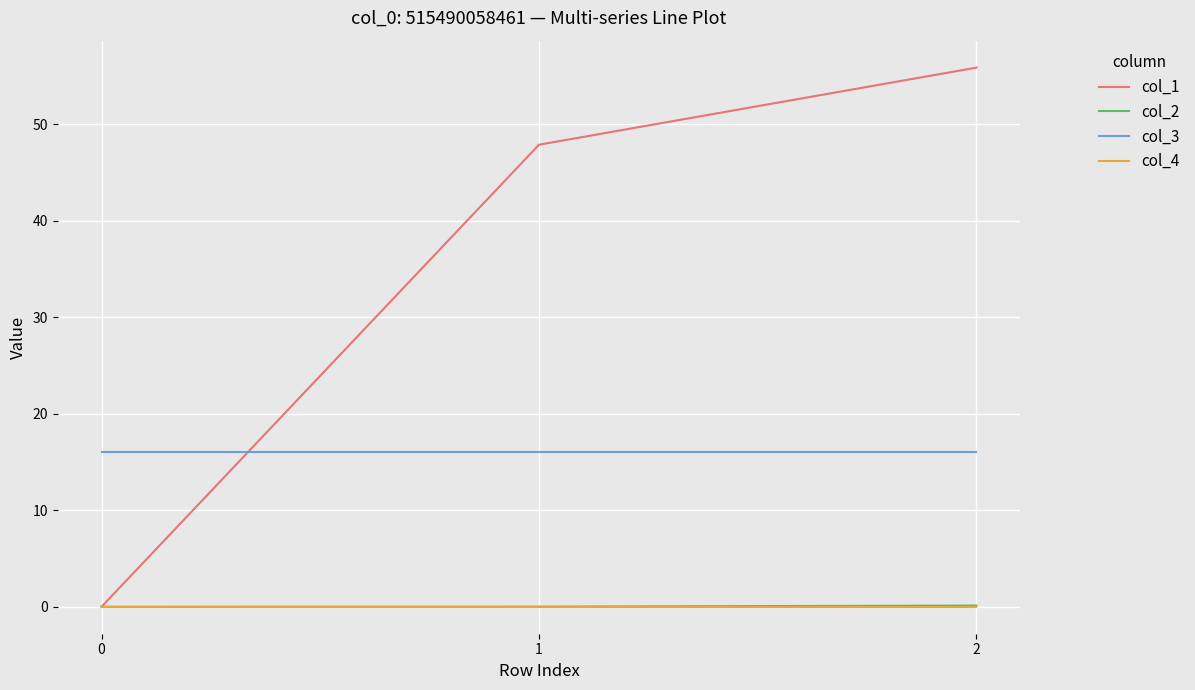

At which category does the chart reach its peak across all series?

2